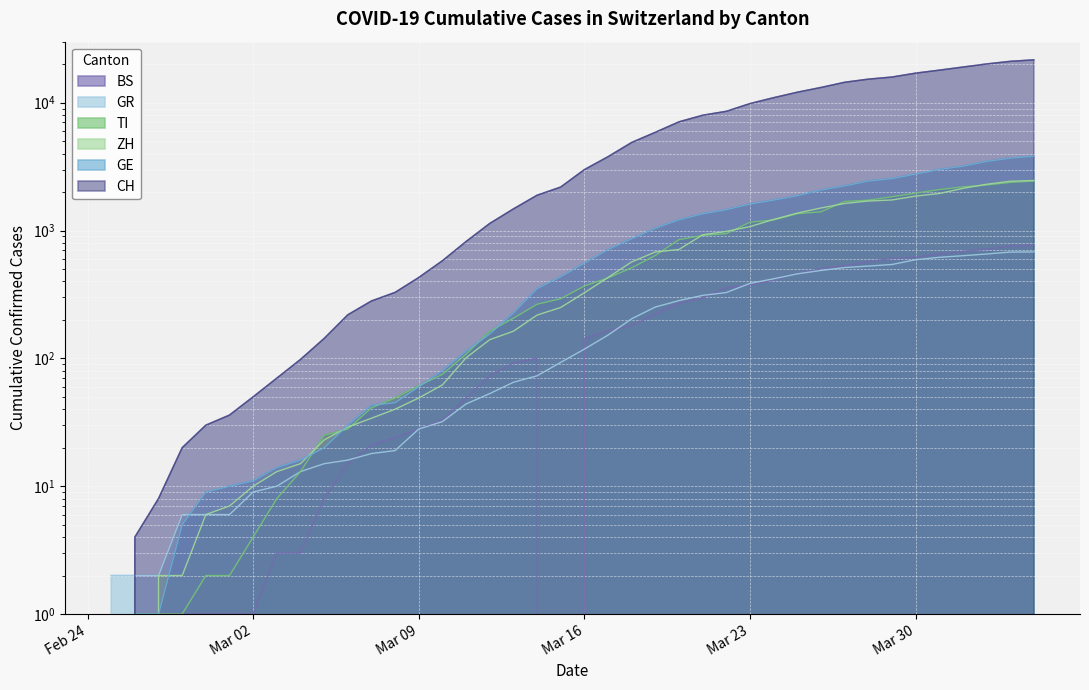

What is the sum of all BS values?

9728